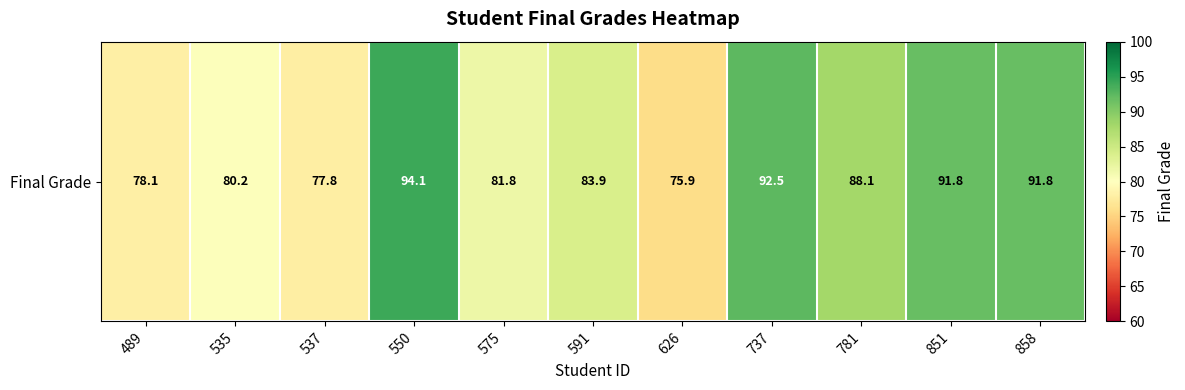

Reading right to left, extract all data points from this chart.

858=91.8	851=91.8	781=88.1	737=92.5	626=75.9	591=83.9	575=81.8	550=94.1	537=77.8	535=80.2	489=78.1